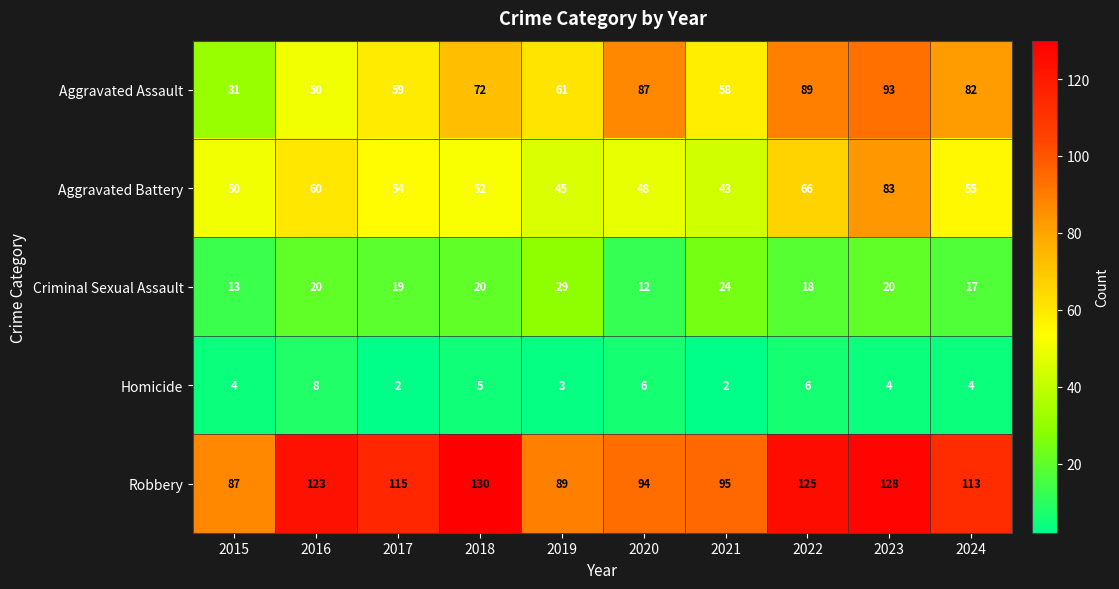

What is the total value across all series at 2019?

227